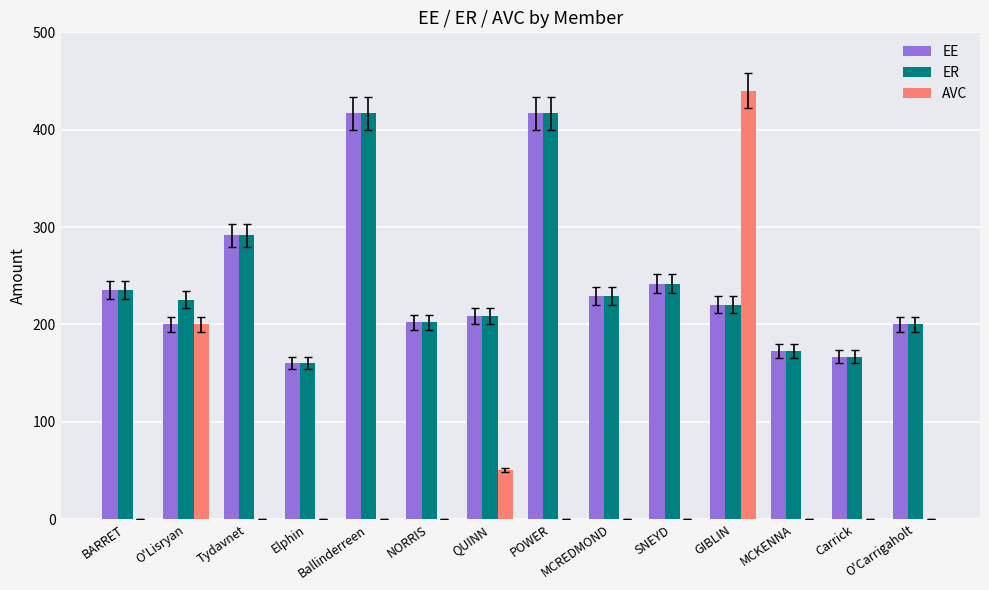

What is the spread (max minus min) of values at NORRIS?

202.1